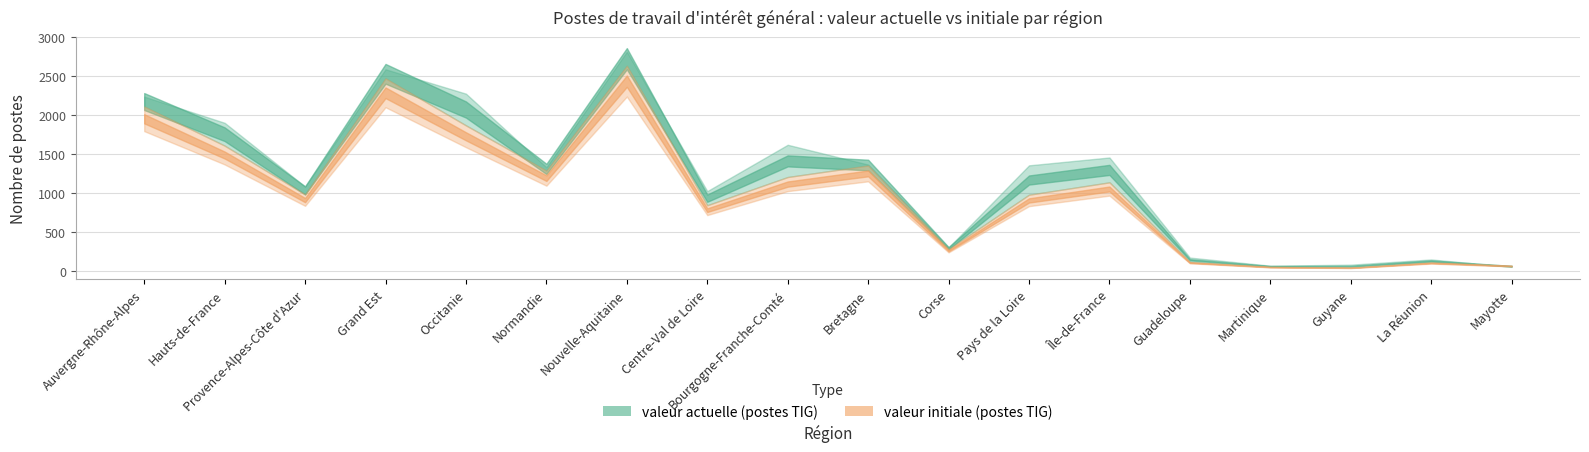

At which category is the sum across all series the highest?

Nouvelle-Aquitaine